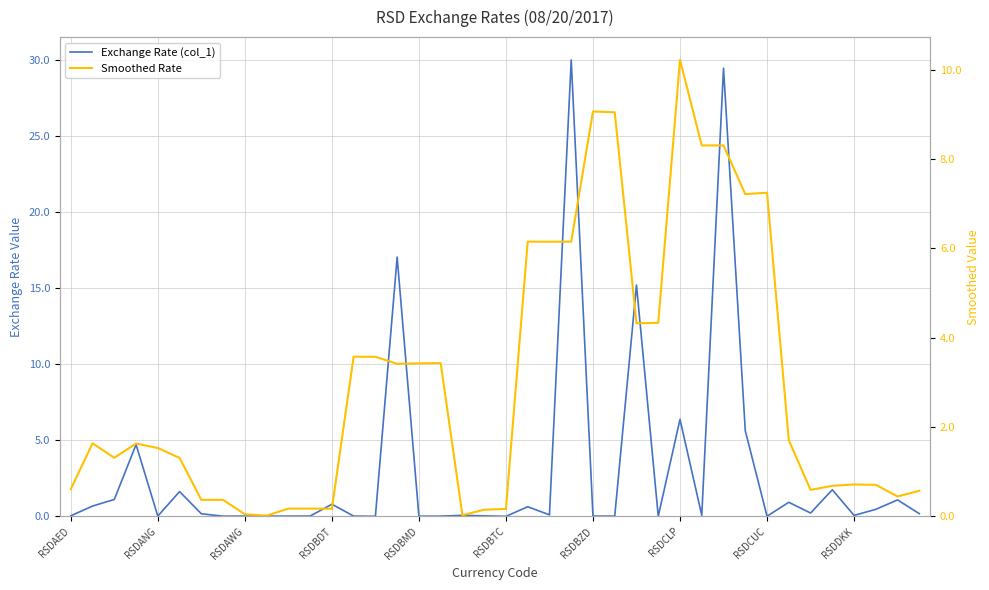

Which series has the largest total across all categories?

Smoothed Rate